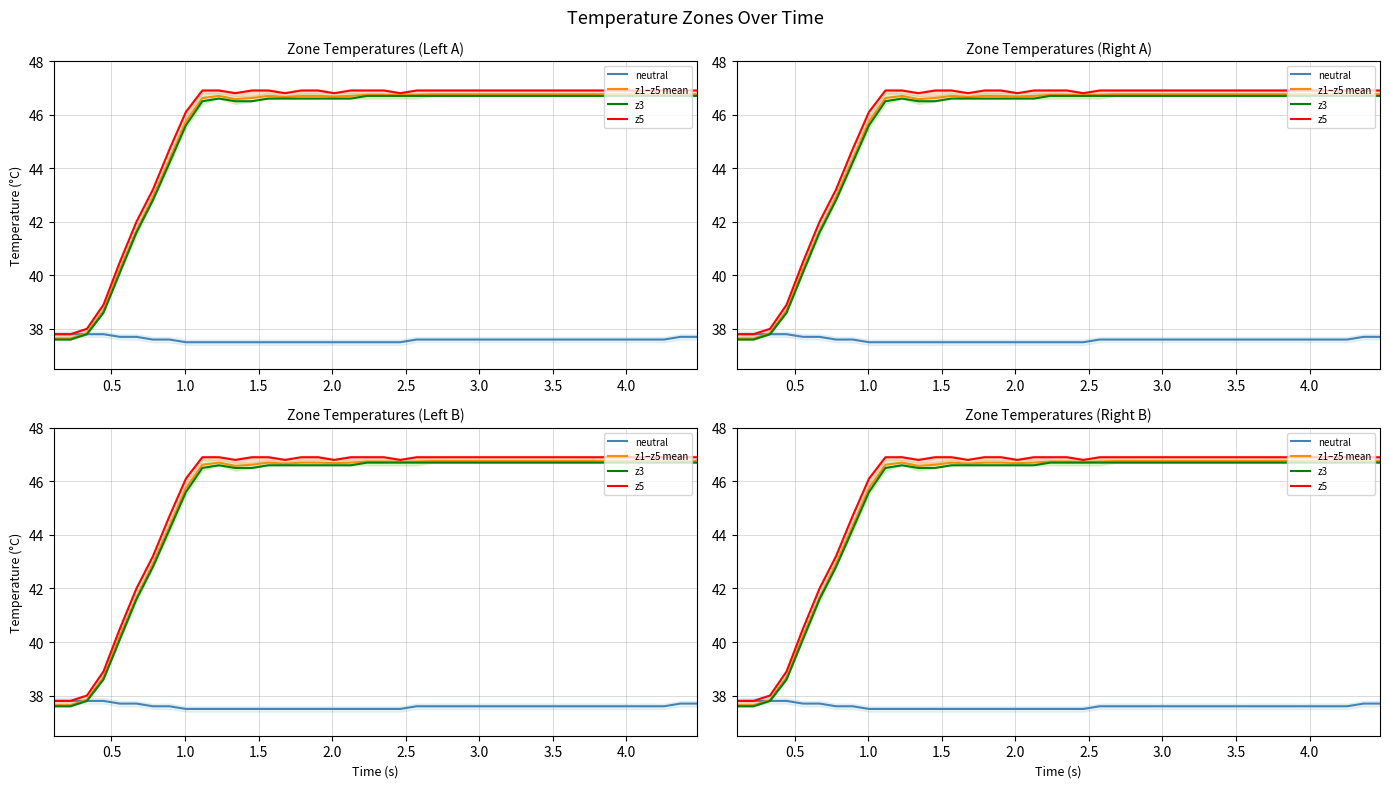

What is the smallest value displayed?

37.5